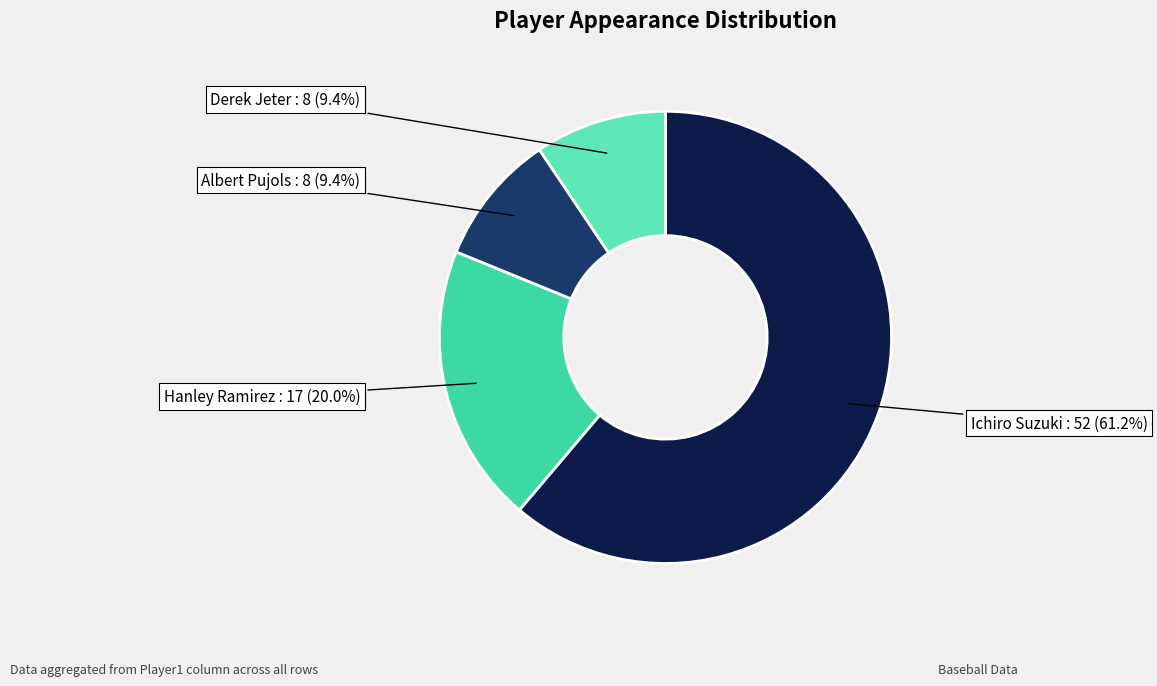

Is there a majority slice in this chart?

Yes